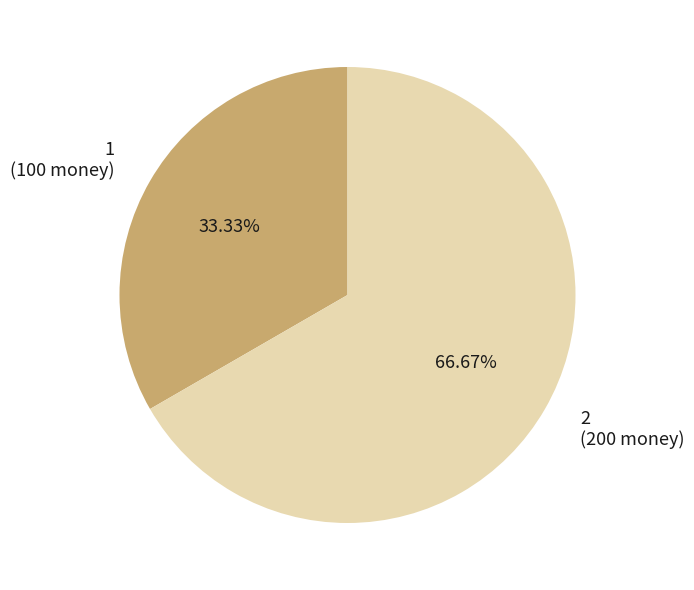

Is it true that 2 is 79% of the pie?

False